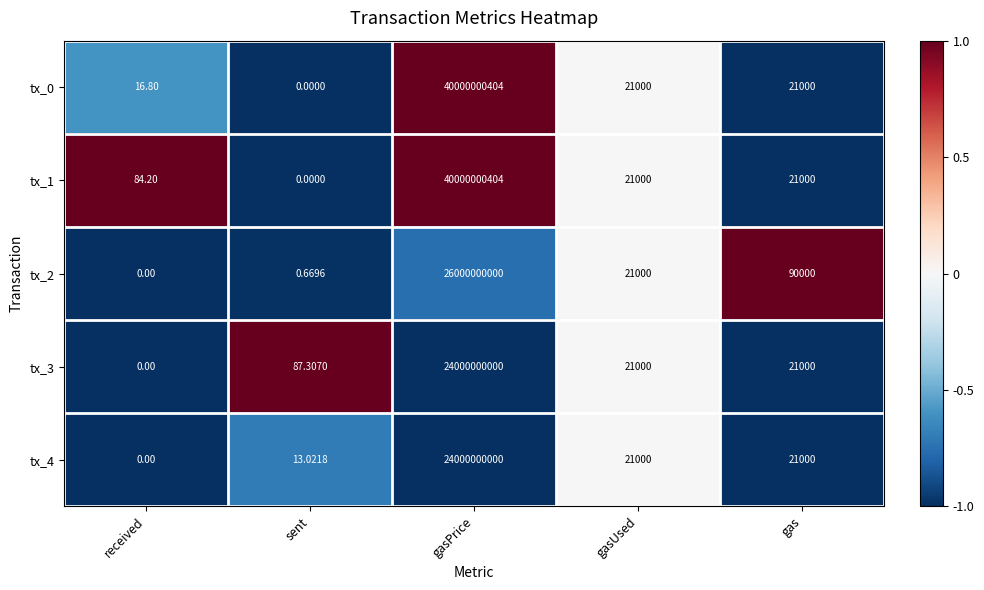

Is the value of tx_2 at gas greater than the value of tx_4 at gas?

Yes